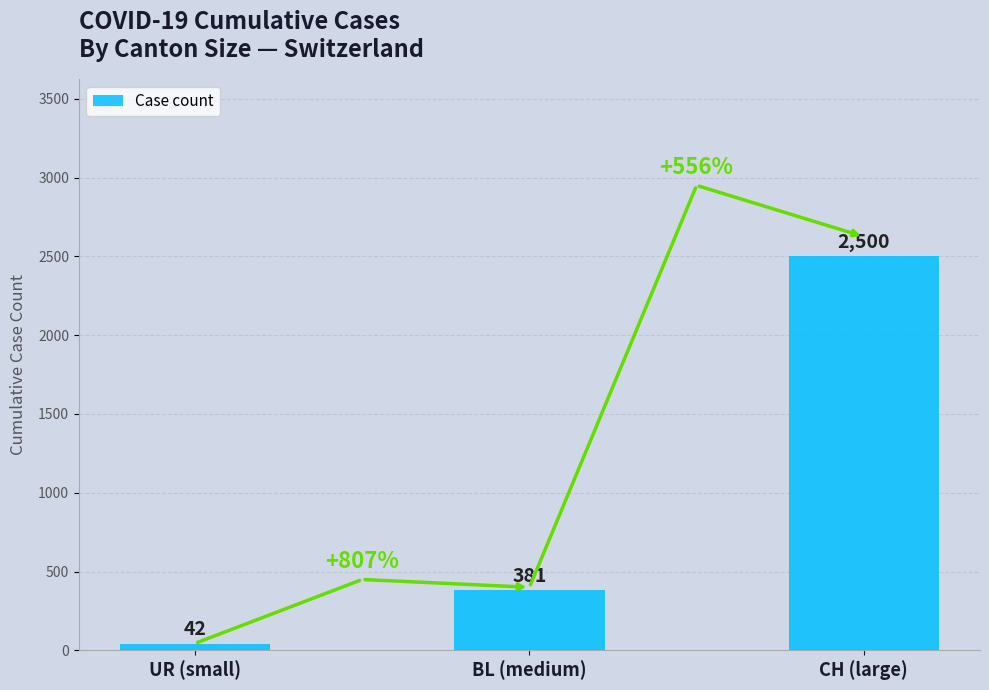

What is the average value?

974